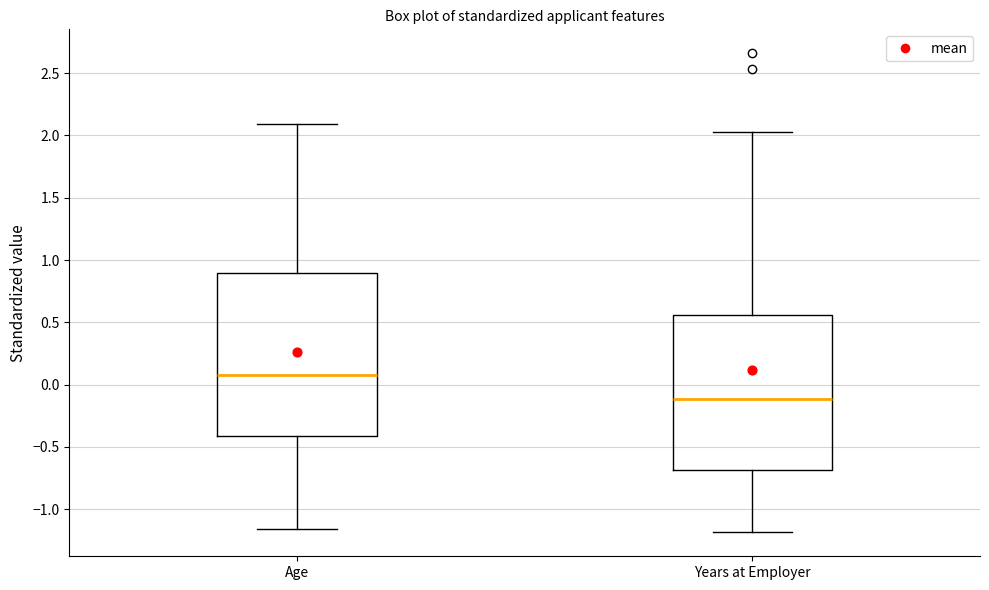

Reading left to right, transcribe this box plot: for each box, give where its median line is, the range the box spans, and where its two whiskers end, as read against the y-axis. The values are not printed on the chart, so give them approximately, as read against the axis.

Age: median 0.10, box -0.40 to 0.90, whiskers -1.15 to 2.10
Years at Employer: median -0.10, box -0.70 to 0.55, whiskers -1.20 to 2.05